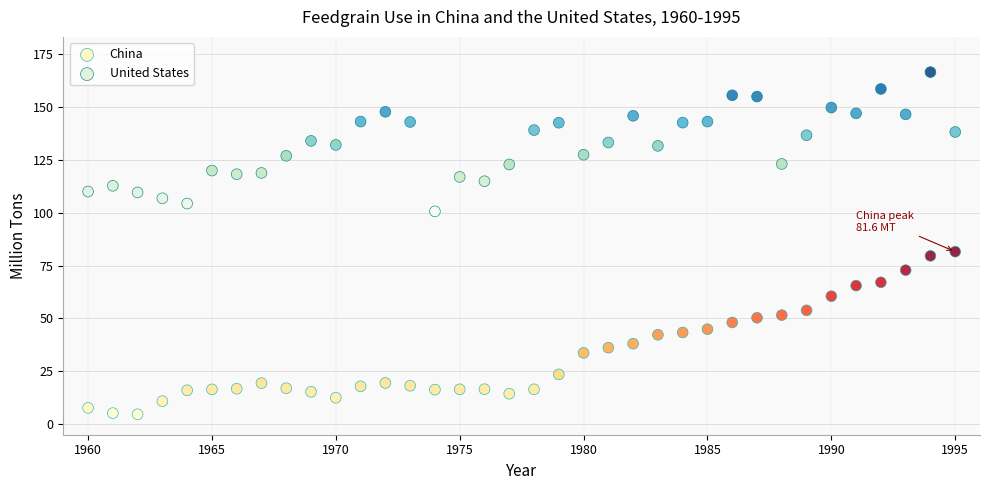

Which series has the widest spread of Y values?

China